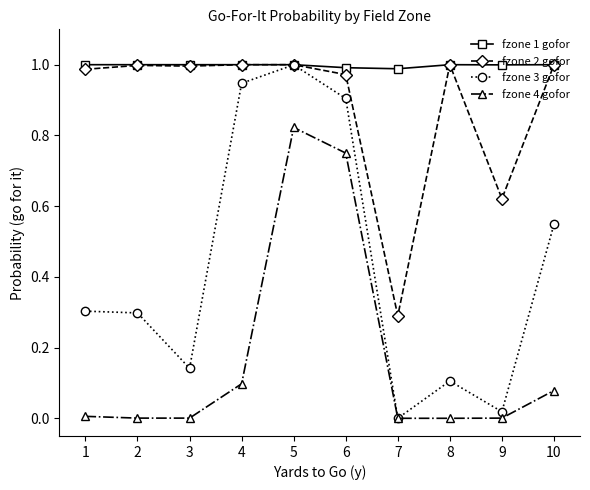

Which series has the widest spread of values?

fzone 3 gofor